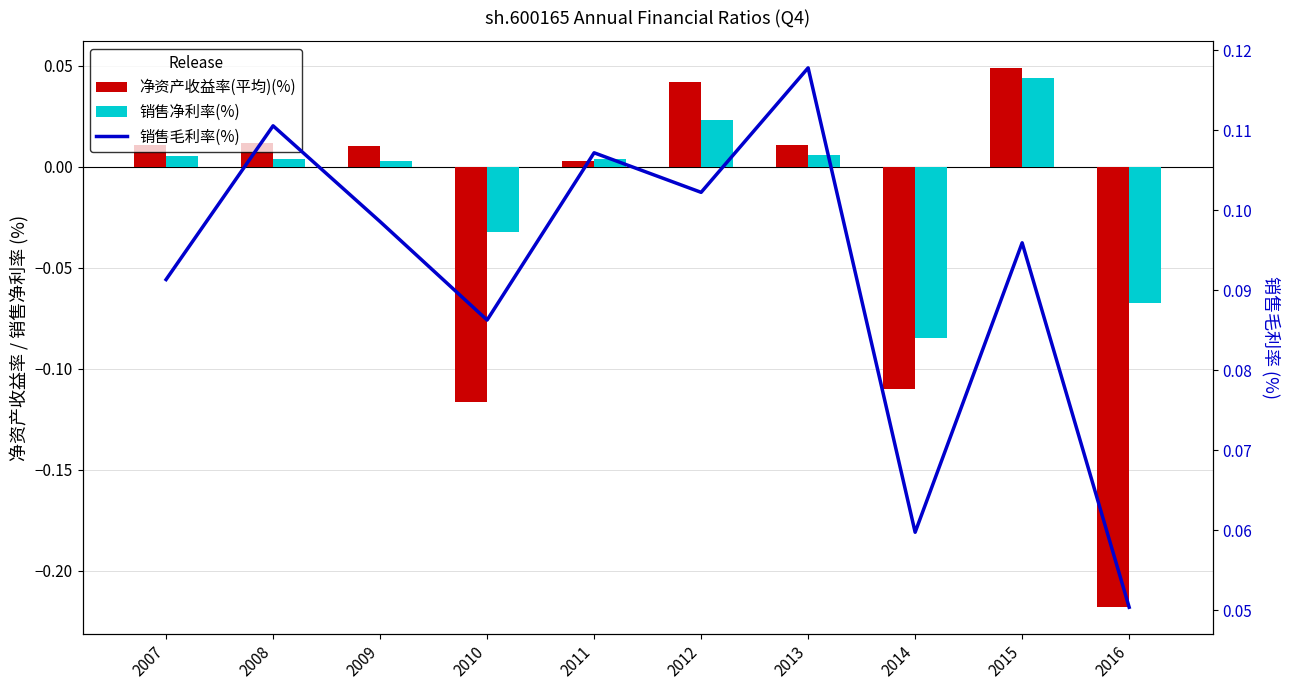

What is the minimum value for 销售净利率(%)?

-0.1